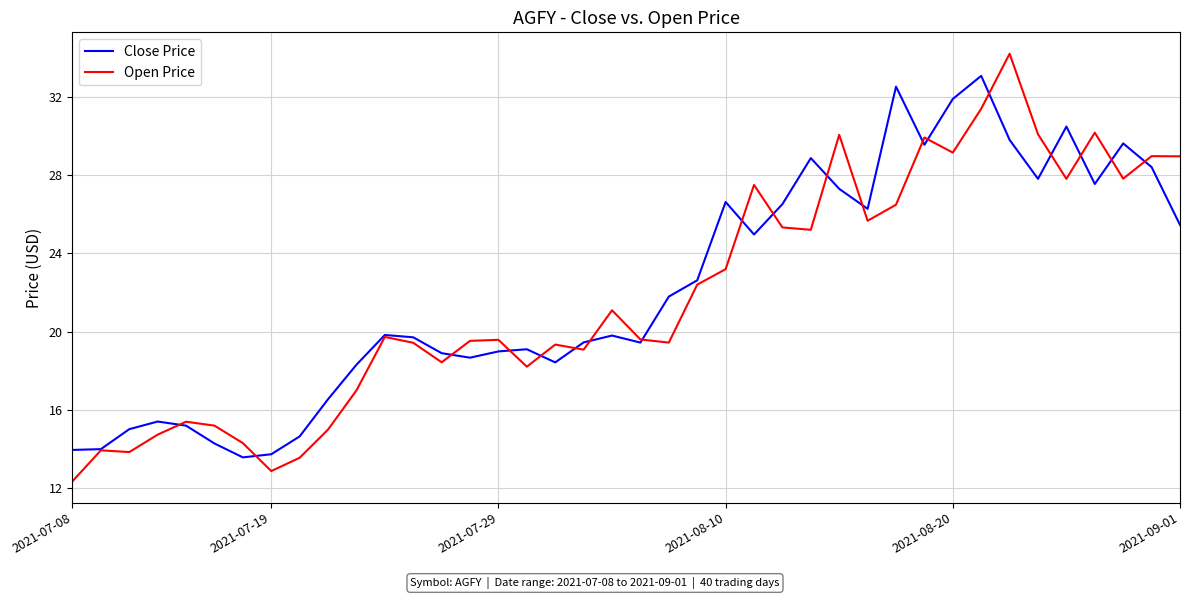

Which series has the largest total across all categories?

Close Price